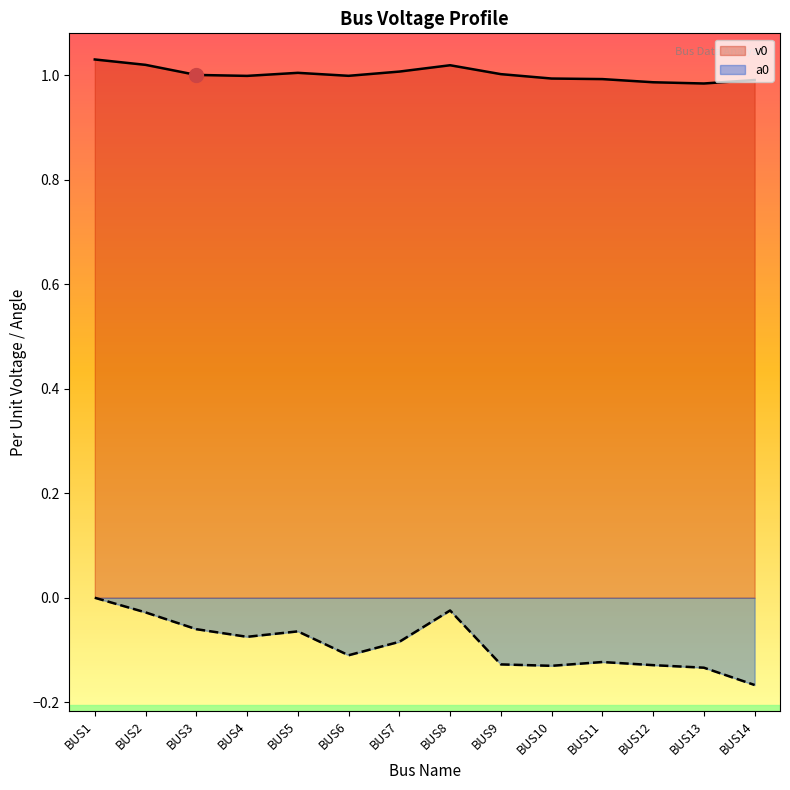

Which series has the widest spread of values?

a0